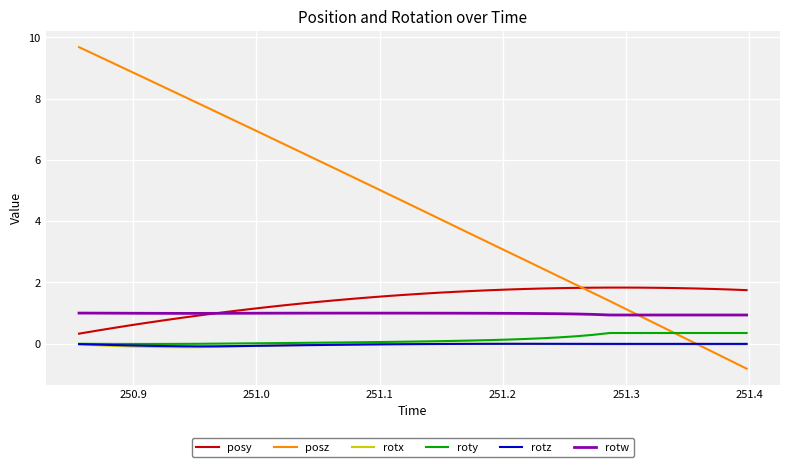

Which series has the largest total across all categories?

posz